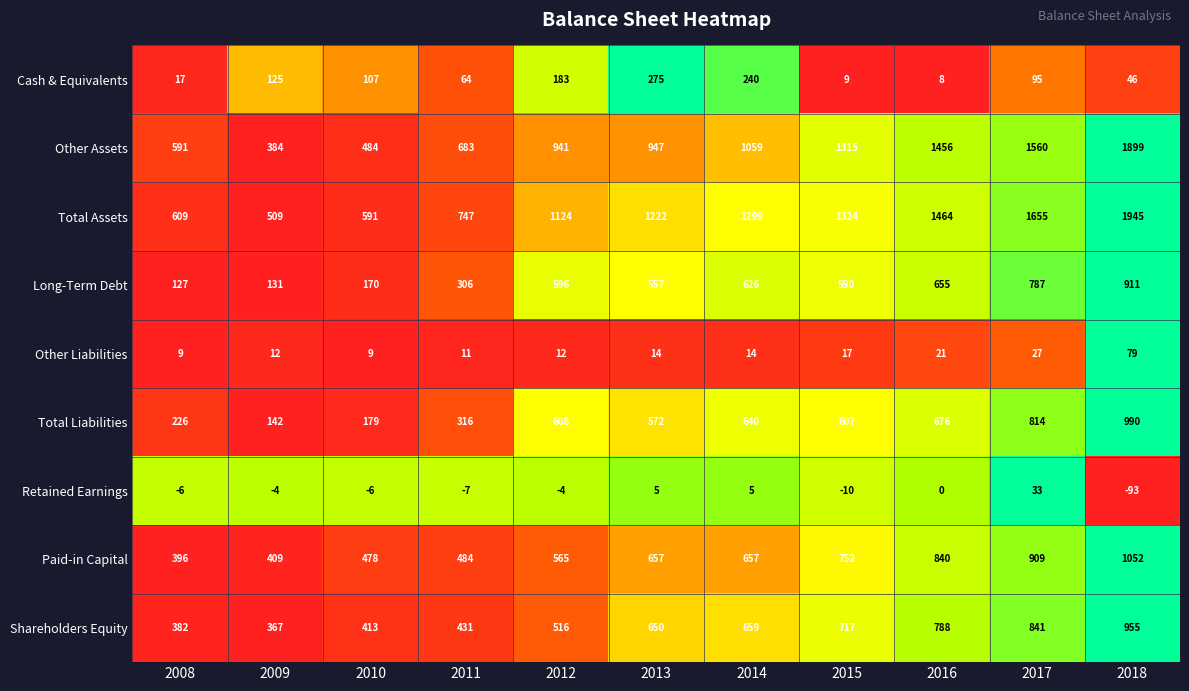

Between 2013 and 2016, which series saw the biggest shift?

Other Assets